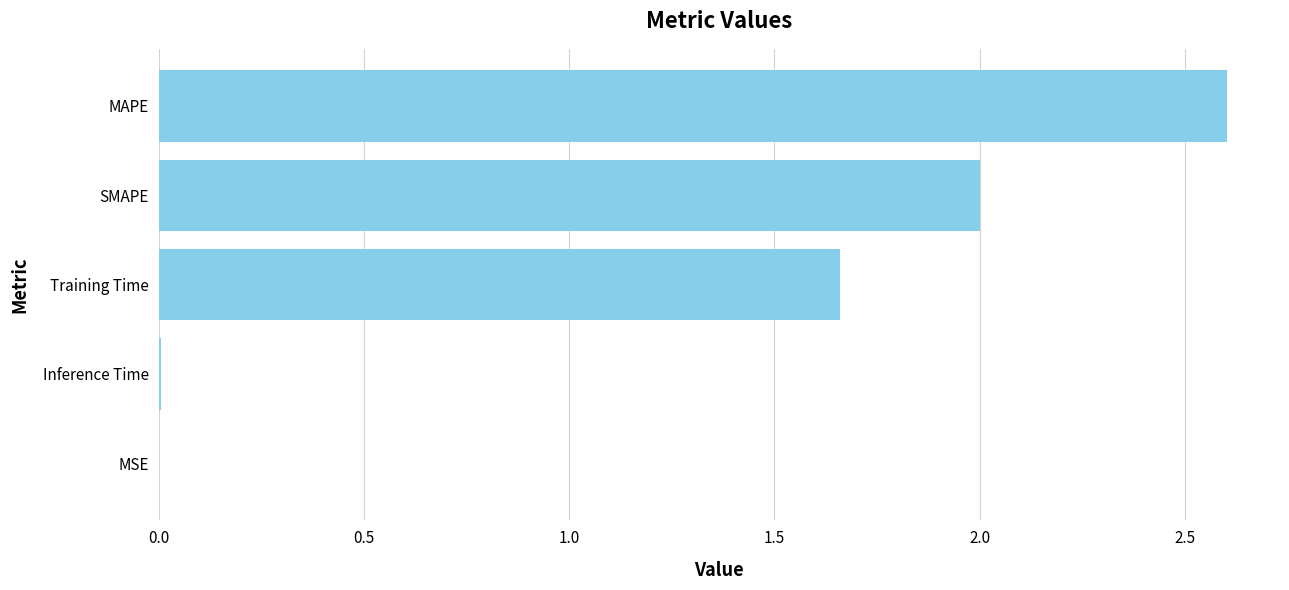

How many series are shown in this chart?

1